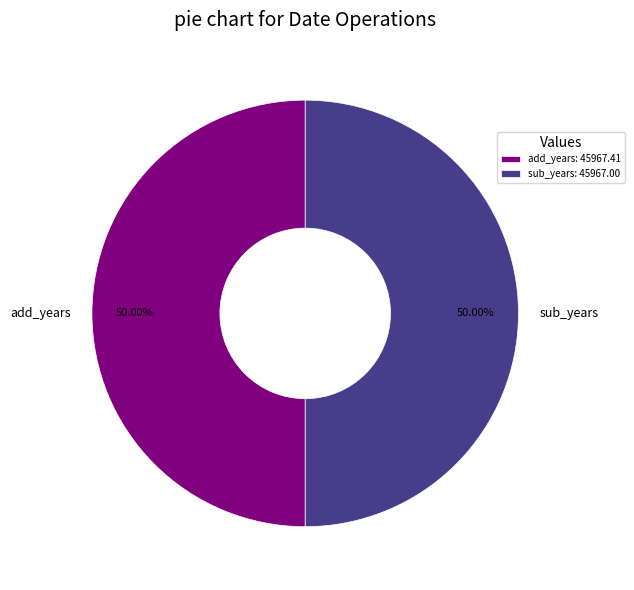

Do add_years and sub_years together represent more than half of the pie?

Yes